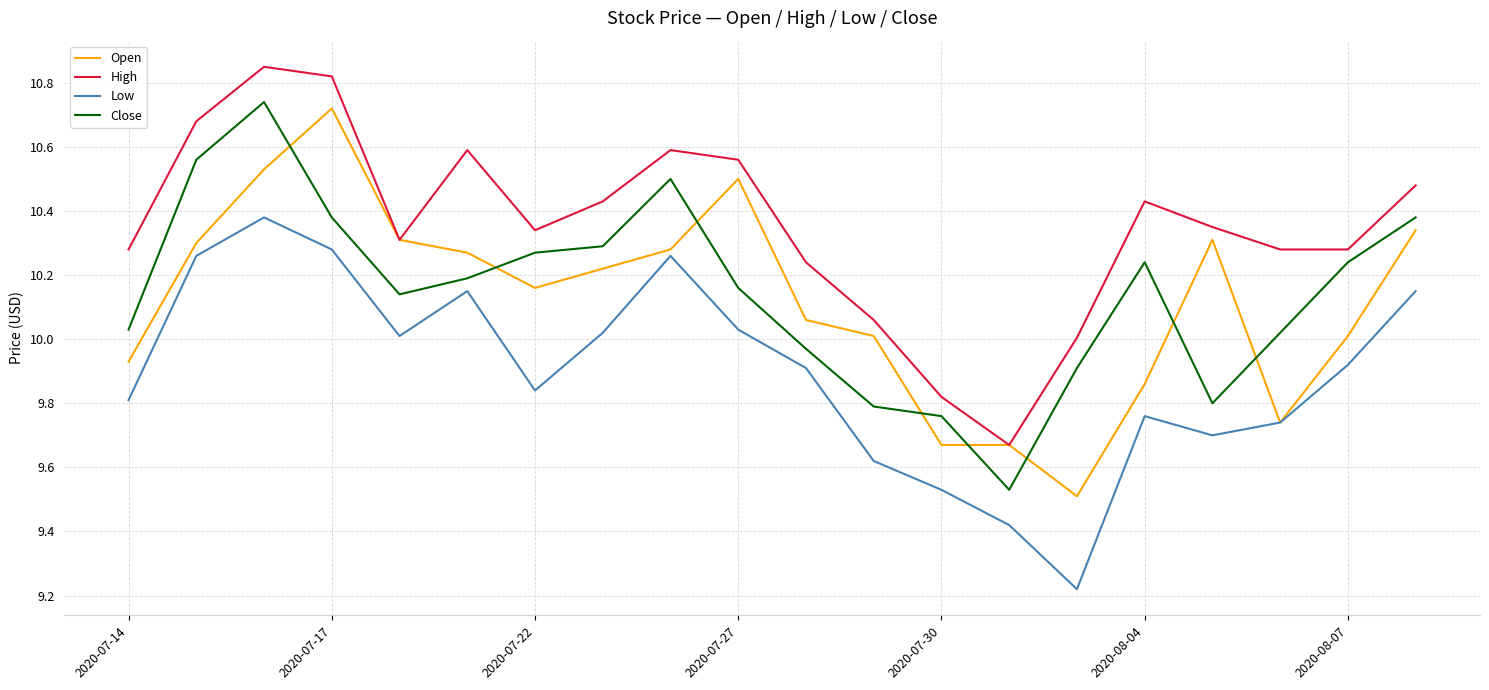

True or false: Close and High intersect in this chart.

False